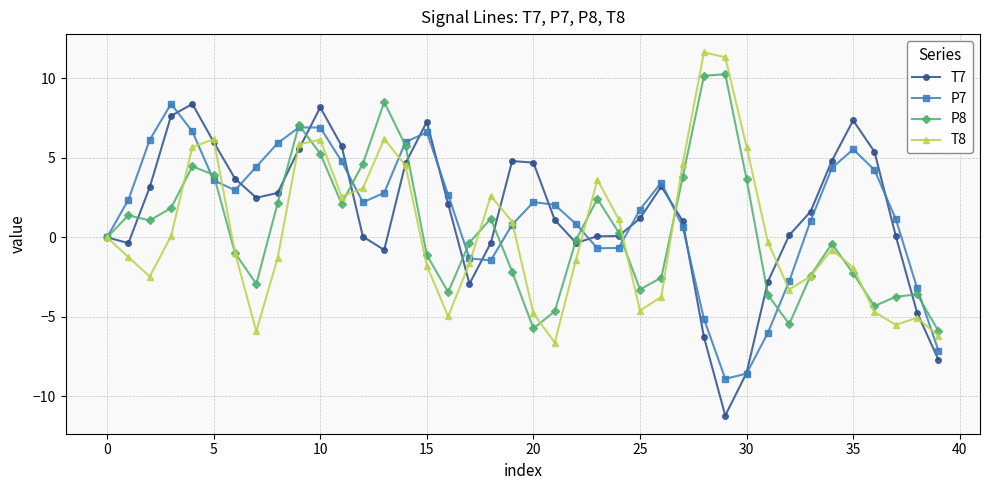

True or false: T8 and P7 intersect in this chart.

True